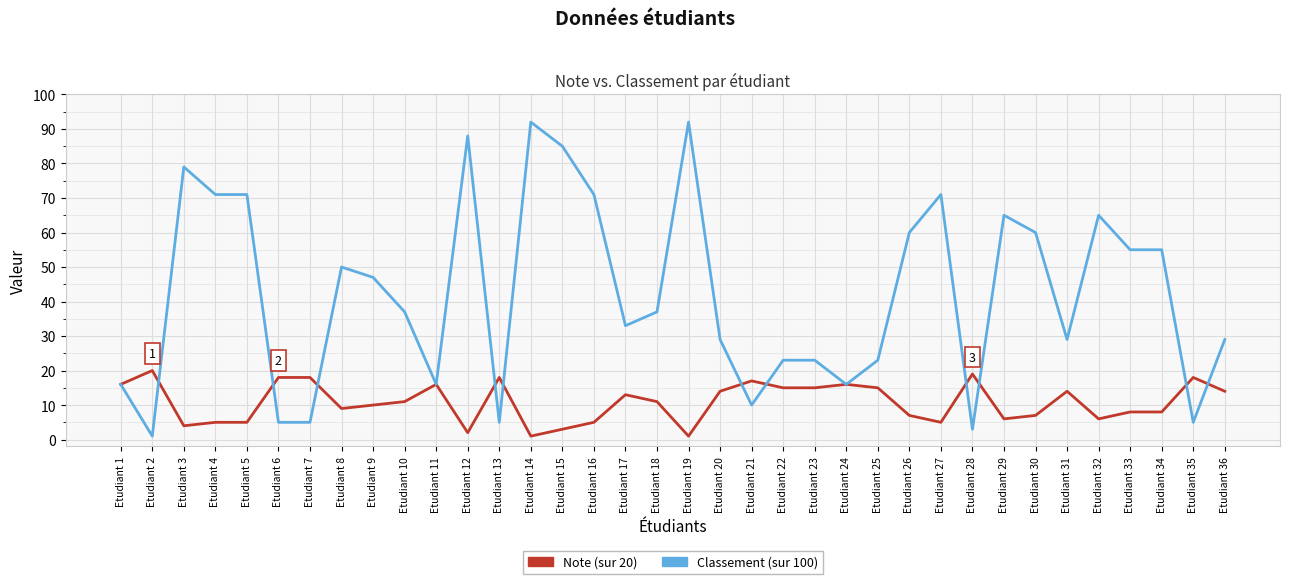

What is the maximum value shown in the chart?

92